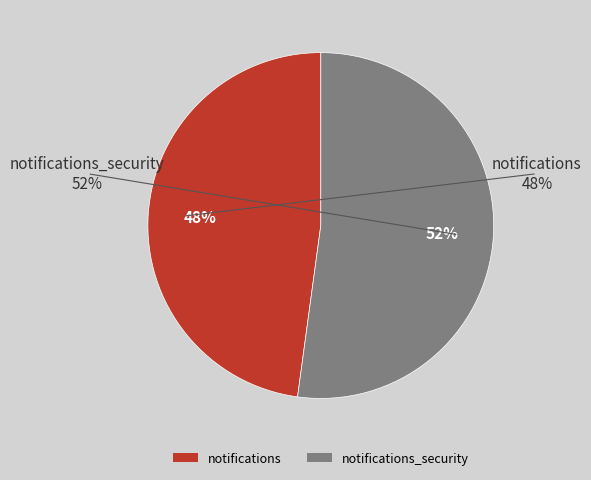

To the nearest percent, what portion does notifications_security represent?

52%